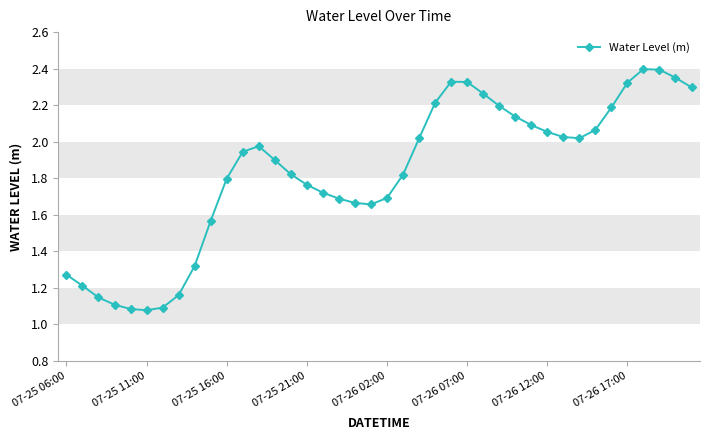

How many points are lower than both their immediate neighbors (excluding endpoints)?

3